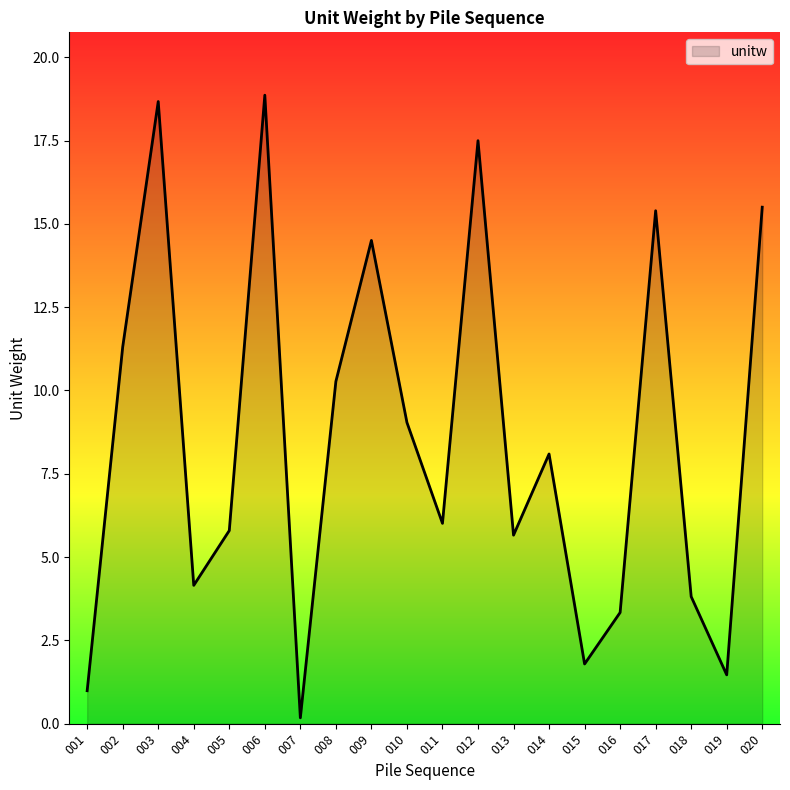

Does the chart have visible grid lines?

No